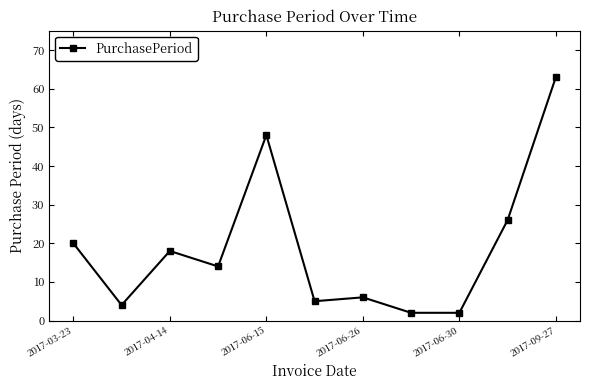

Reading right to left, extract all data points from this chart.

63	26	2	2	6	5	48	14	18	4	20